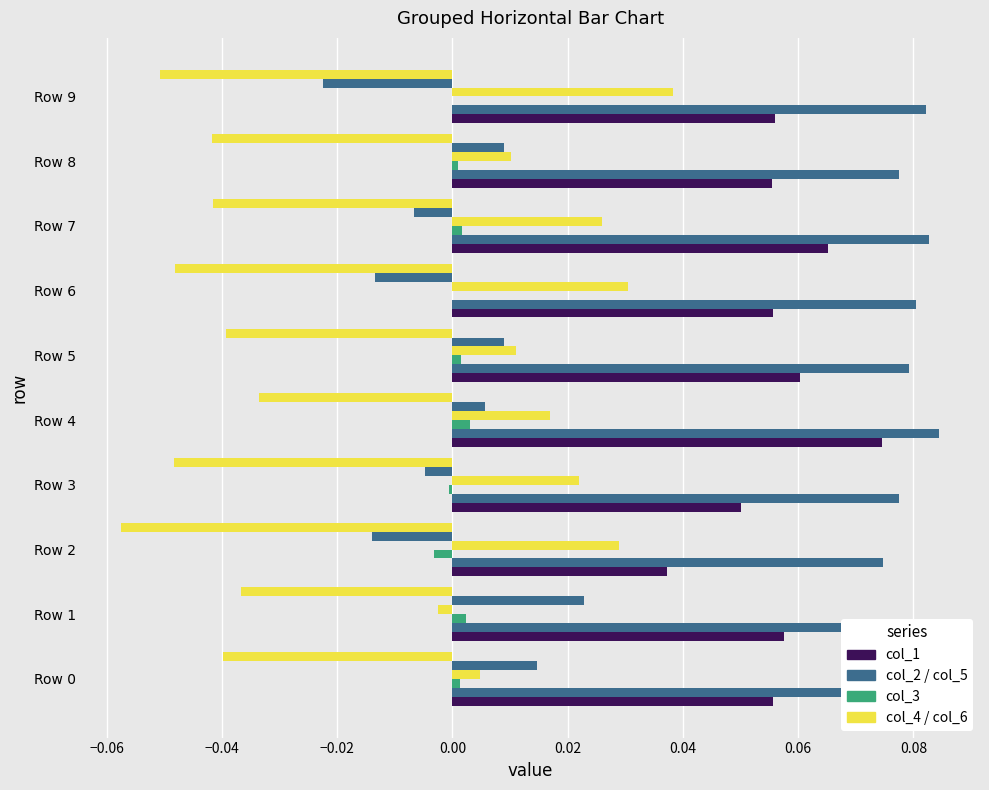

How many categories are shown in the chart?

10